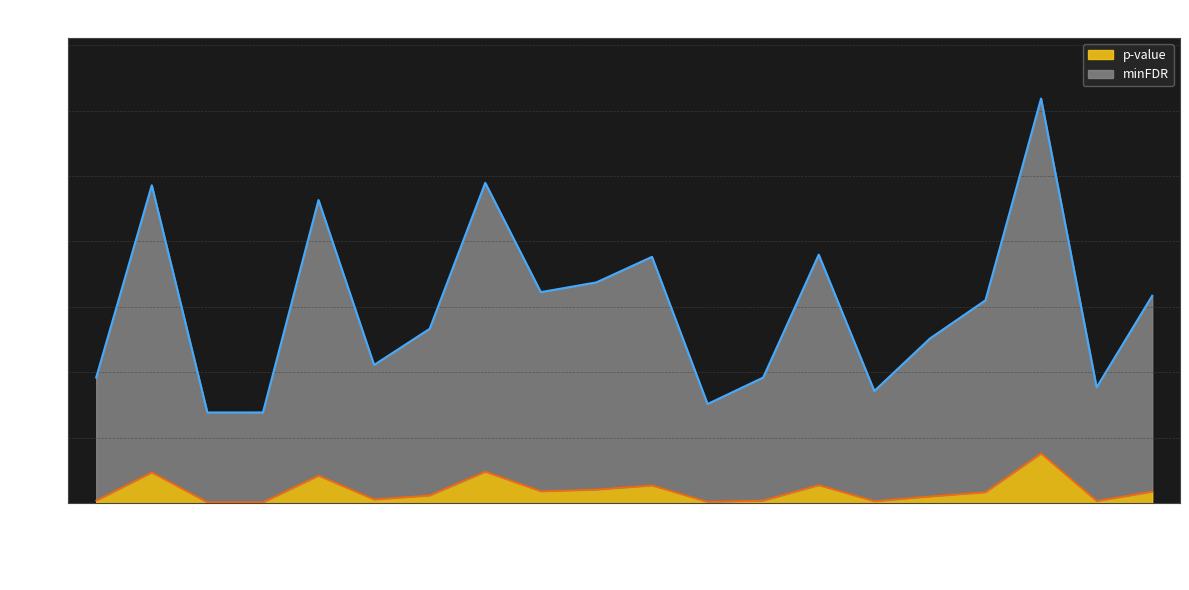

At which label does p-value reach its minimum?

LTP3